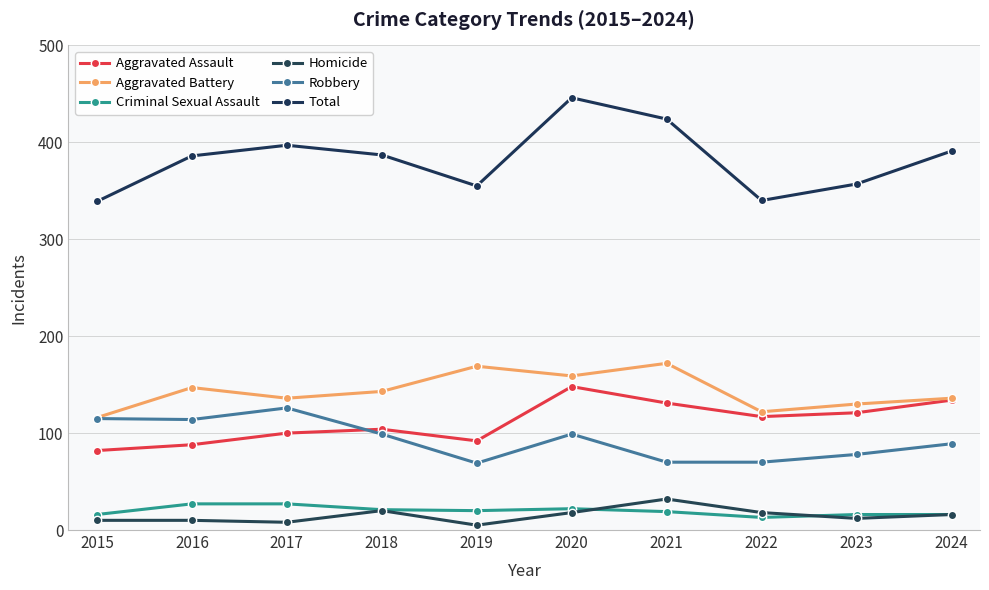

What are all the series names shown in the legend?

Aggravated Assault, Aggravated Battery, Criminal Sexual Assault, Homicide, Robbery, Total